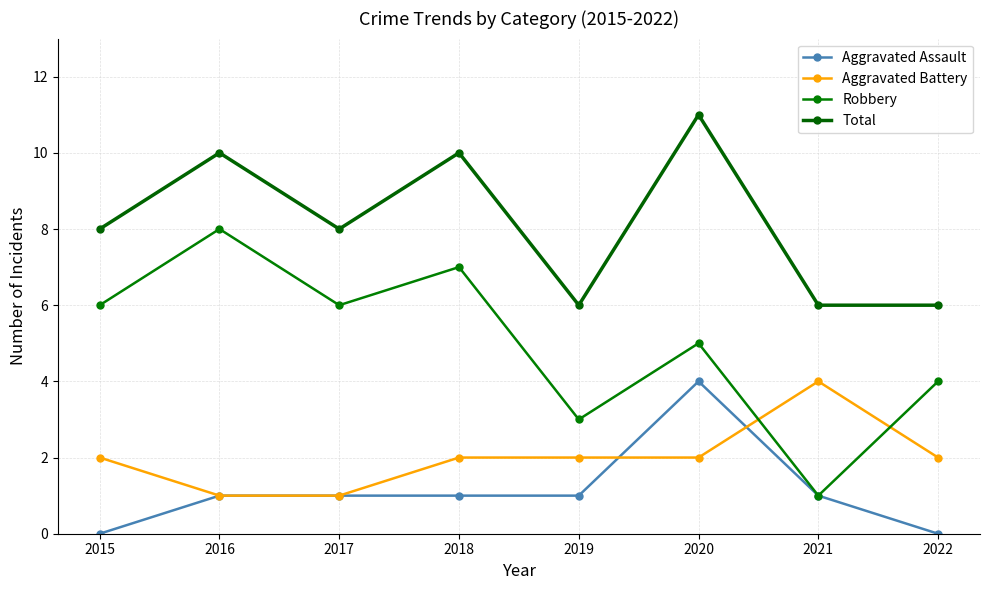

What is the highest value of the Aggravated Assault series?

4